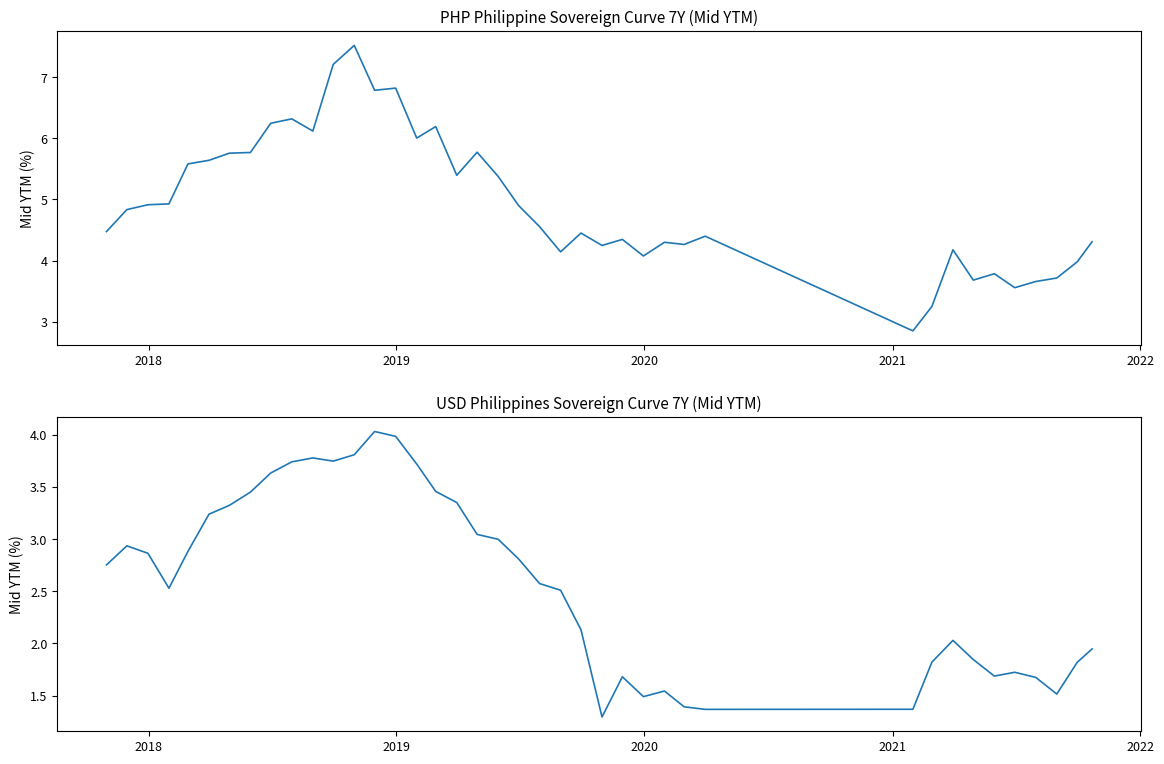

Reading left to right, transcribe all the data shown in this chart.

PHP 7Y (I105): 4.5	4.8	4.9	4.9	5.6	5.6	5.8	5.8	6.2	6.3	6.1	7.2	7.5	6.8	6.8	6.0	6.2	5.4	5.8	5.4	4.9	4.6	4.1	4.5	4.2	4.3	4.1	4.3	4.3	4.4	2.9	3.3	4.2	3.7	3.8	3.6	3.7	3.7	4.0	4.3
USD 7Y (I359): 2.8	2.9	2.9	2.5	2.9	3.2	3.3	3.5	3.6	3.7	3.8	3.7	3.8	4.0	4.0	3.7	3.5	3.4	3.0	3.0	2.8	2.6	2.5	2.1	1.3	1.7	1.5	1.5	1.4	1.4	1.4	1.8	2.0	1.8	1.7	1.7	1.7	1.5	1.8	1.9